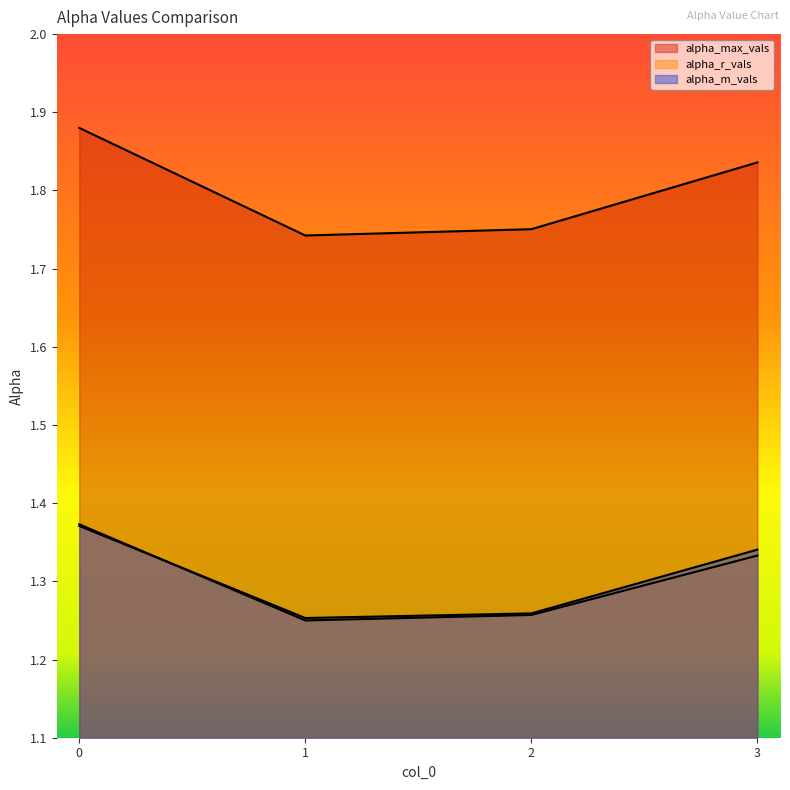

Between 1 and 3, which series saw the biggest shift?

alpha_max_vals